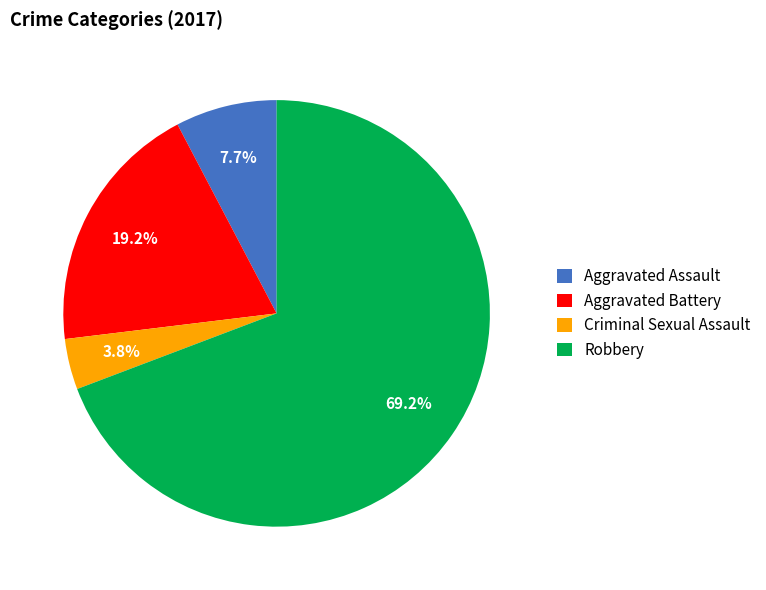

To the nearest percent, what is the difference between the largest and smallest slice percentages?

65%